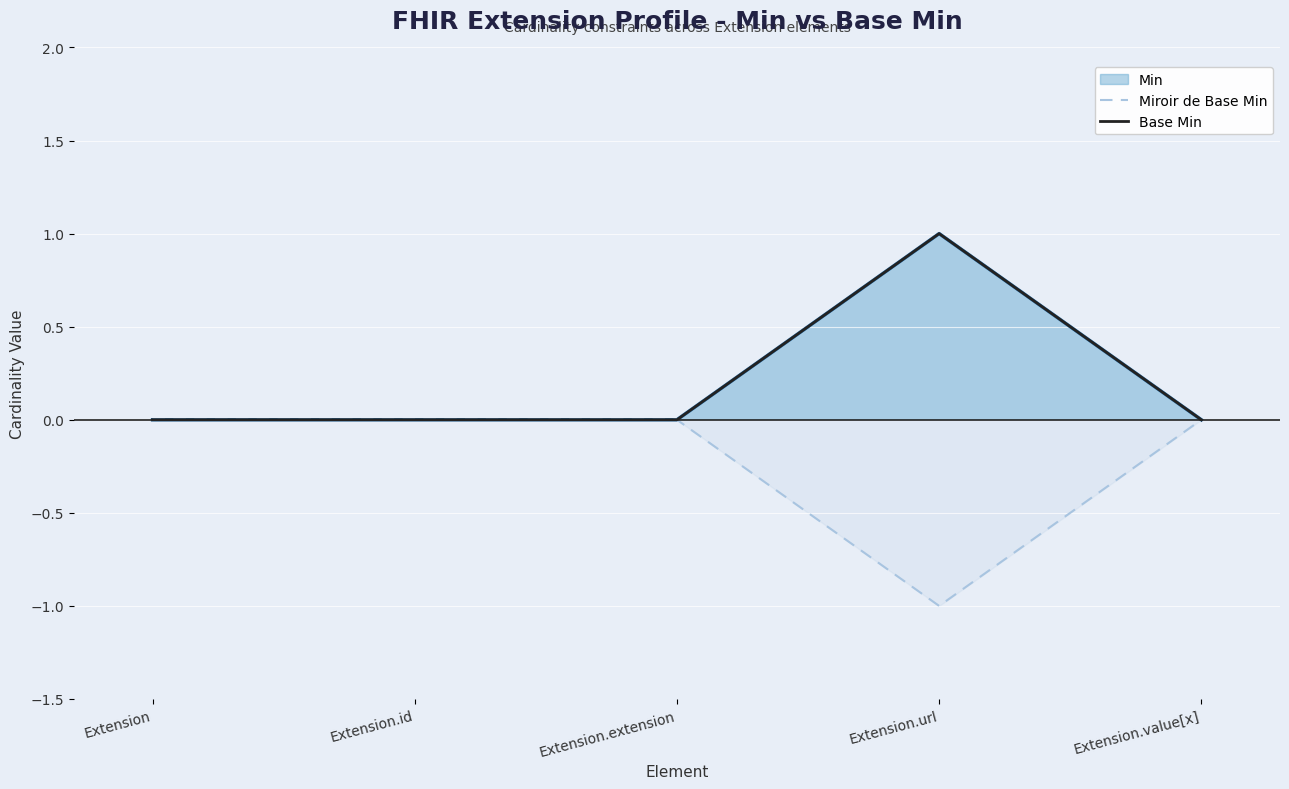

How many lines are shown in the chart?

2